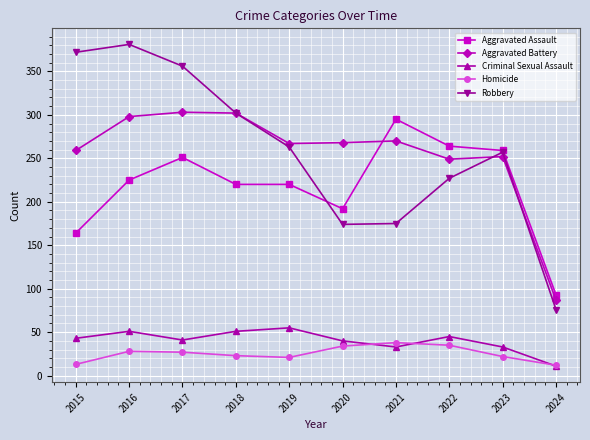

True or false: Aggravated Assault and Homicide cross at least once.

False